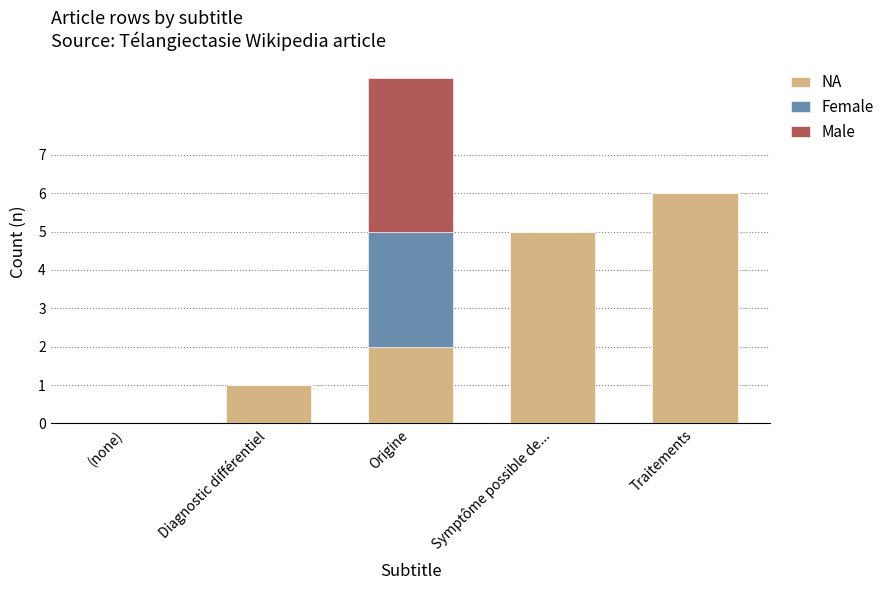

What is the total value across all series at Symptôme possible de...?

5